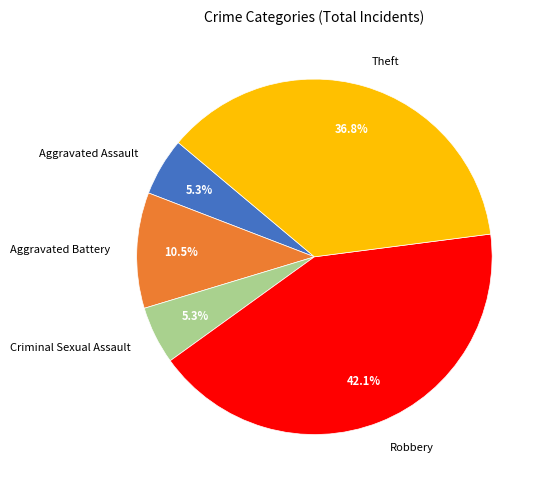

To the nearest percent, what is the difference between the largest and smallest slice percentages?

37%